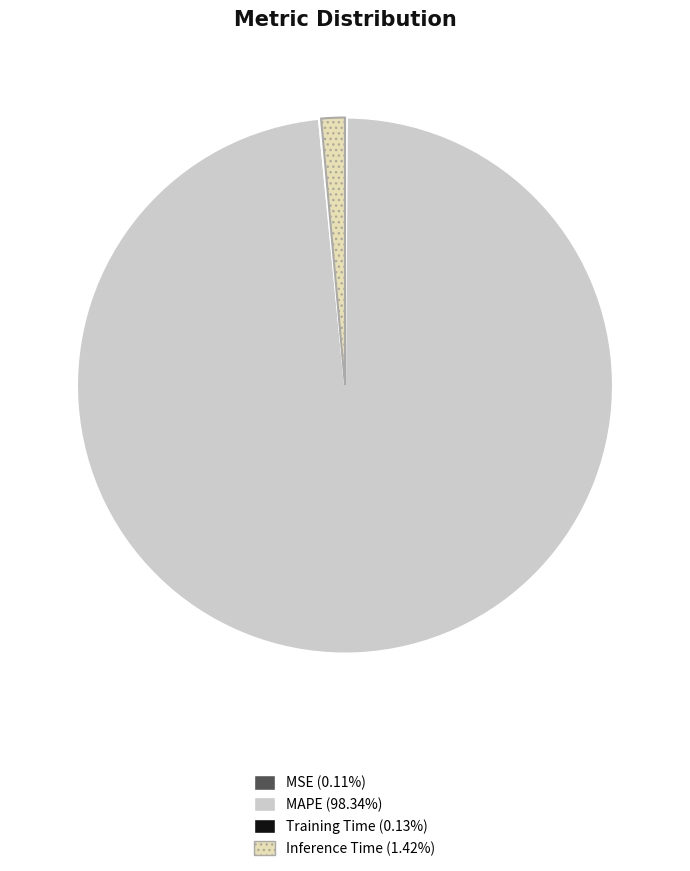

Is there a majority slice in this chart?

Yes